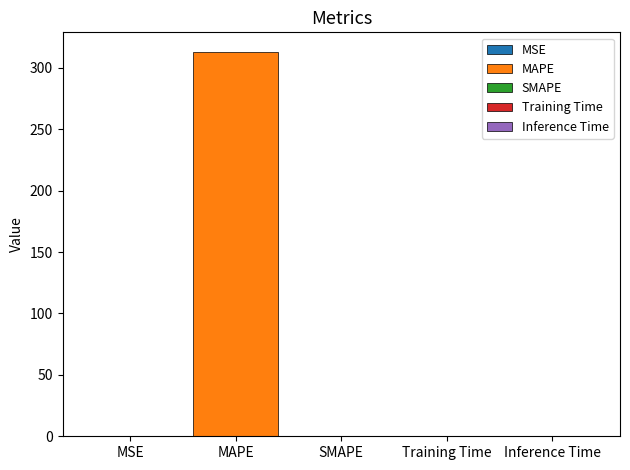

Which label corresponds to the smallest value in the chart?

SMAPE